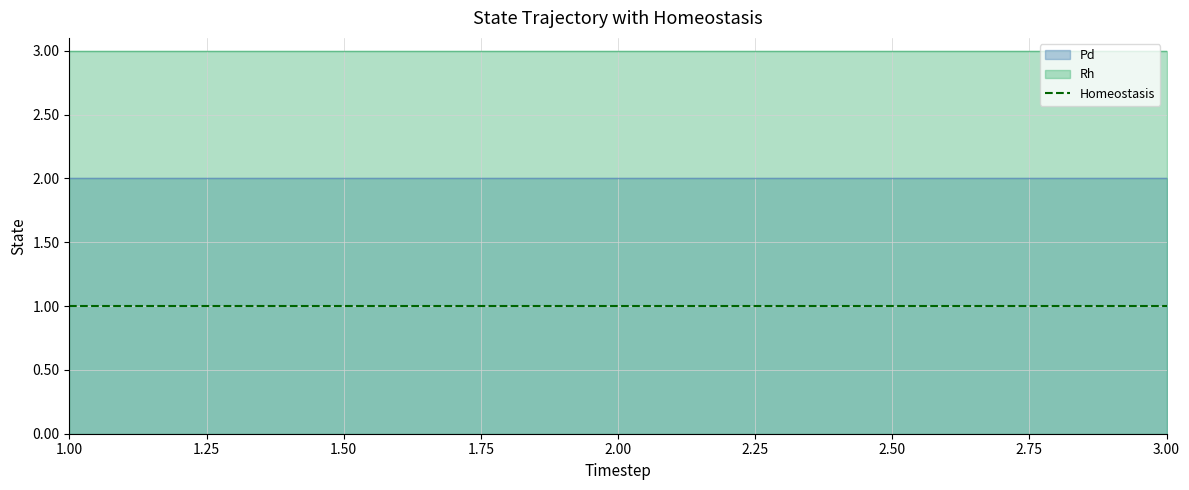

Reading left to right, extract all data points from this chart.

Pd: 2	2	2
Rh: 3	3	3